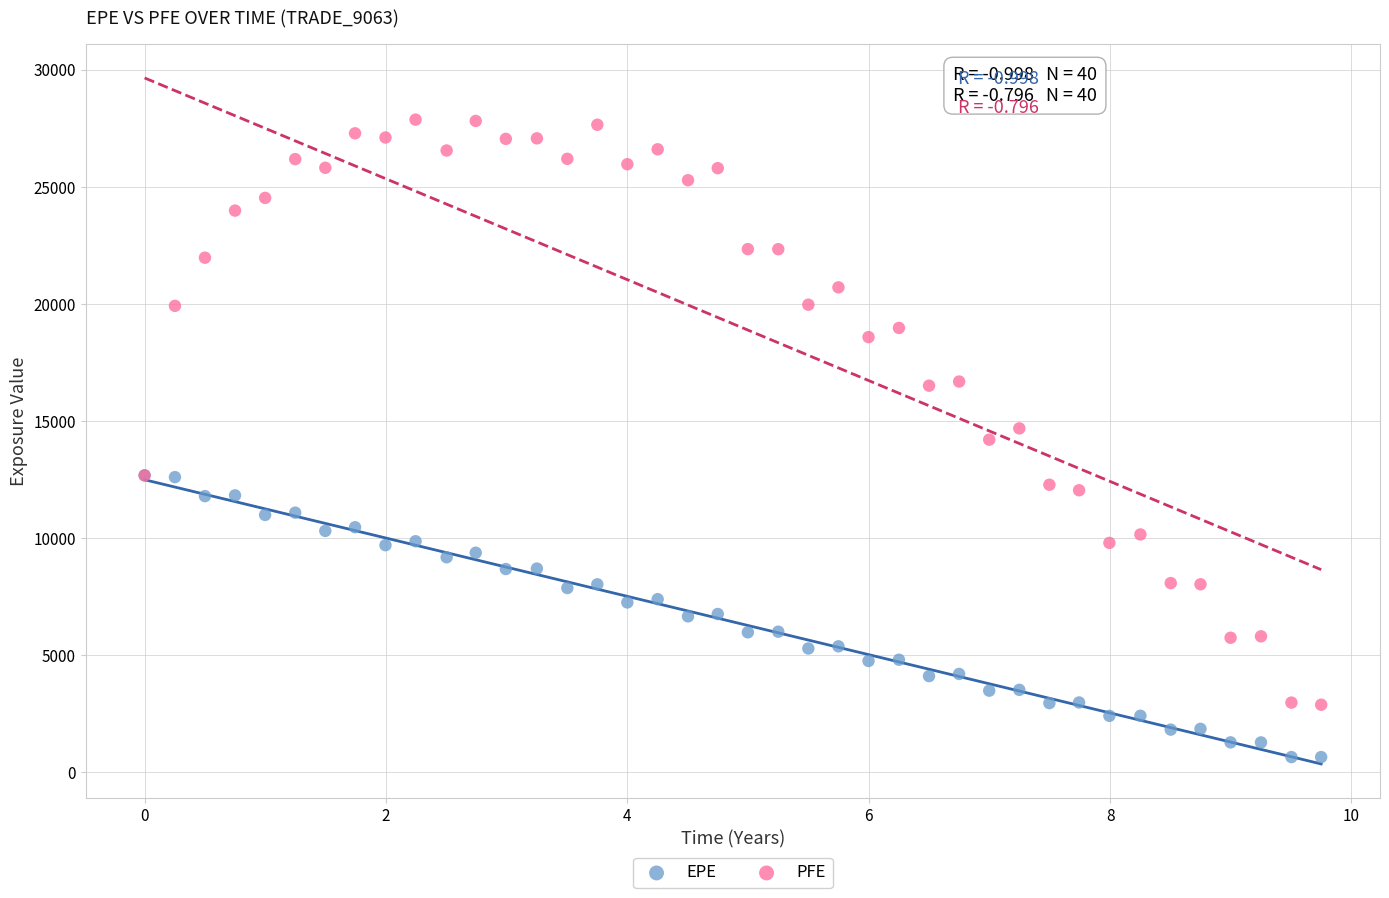

What are all the series names shown in the legend?

EPE, PFE